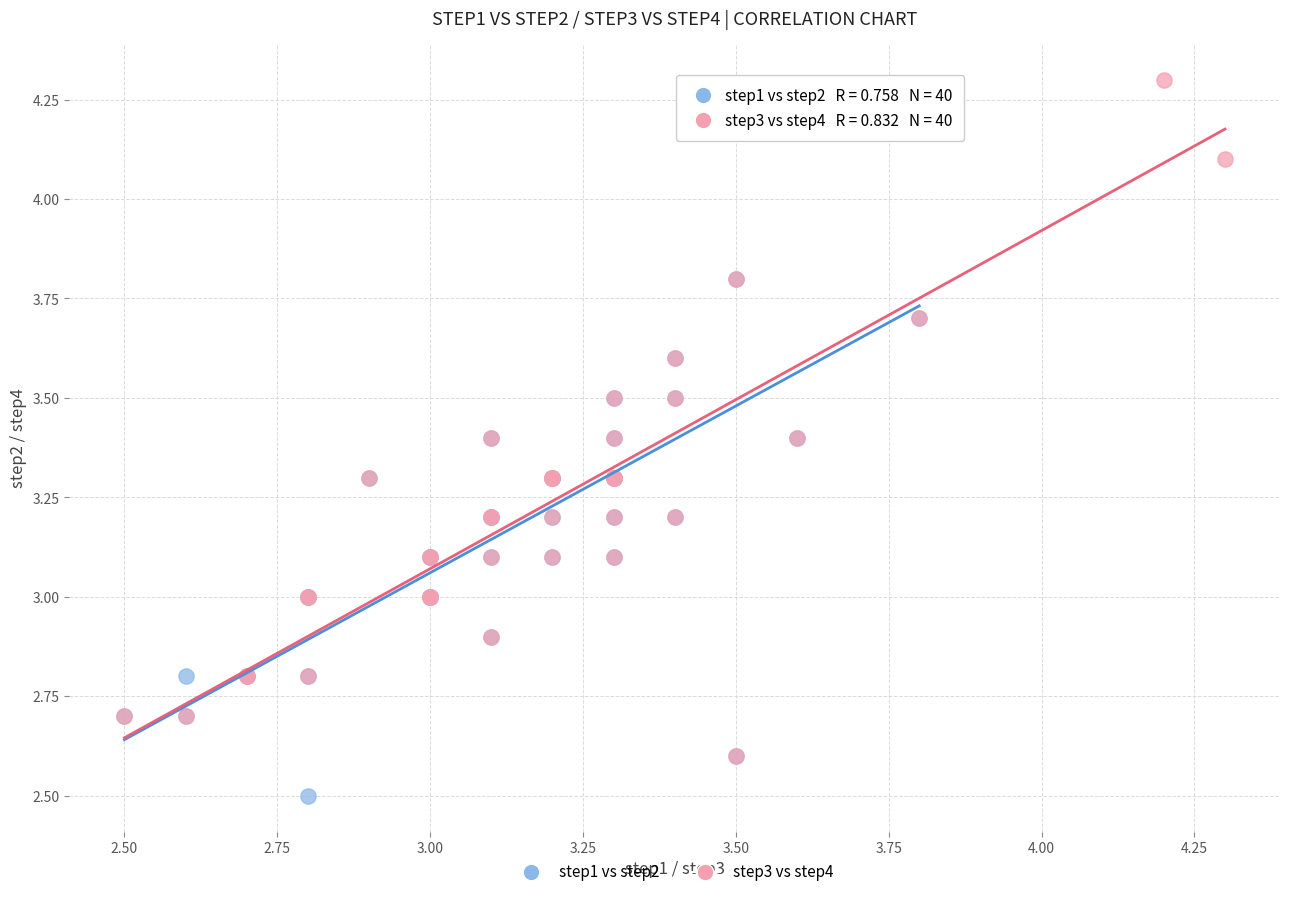

Which series contains the lowest Y value?

step1 vs step2